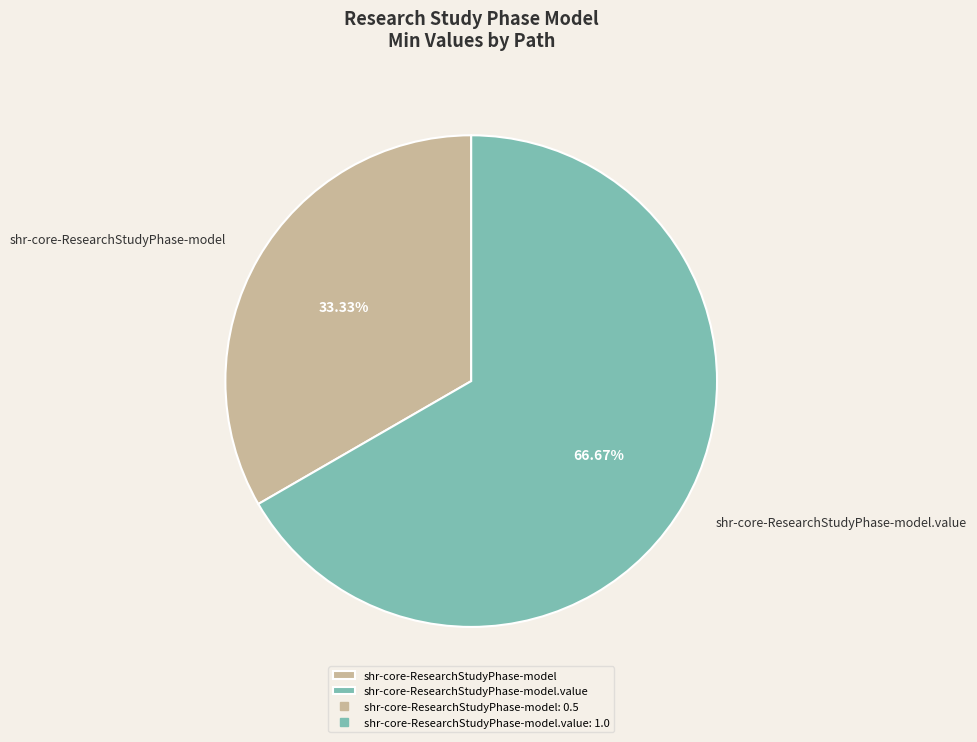

Is there any slice that represents more than half of the pie?

Yes